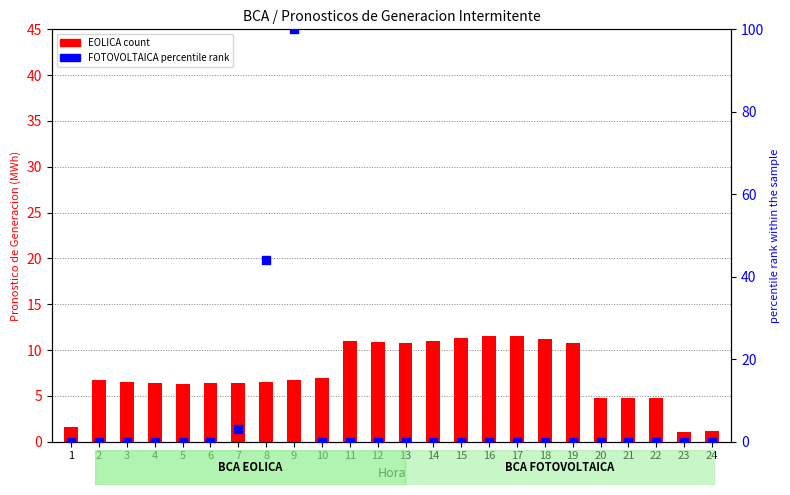

Which series has the widest spread of Y values?

FOTOVOLTAICA (percentile rank)